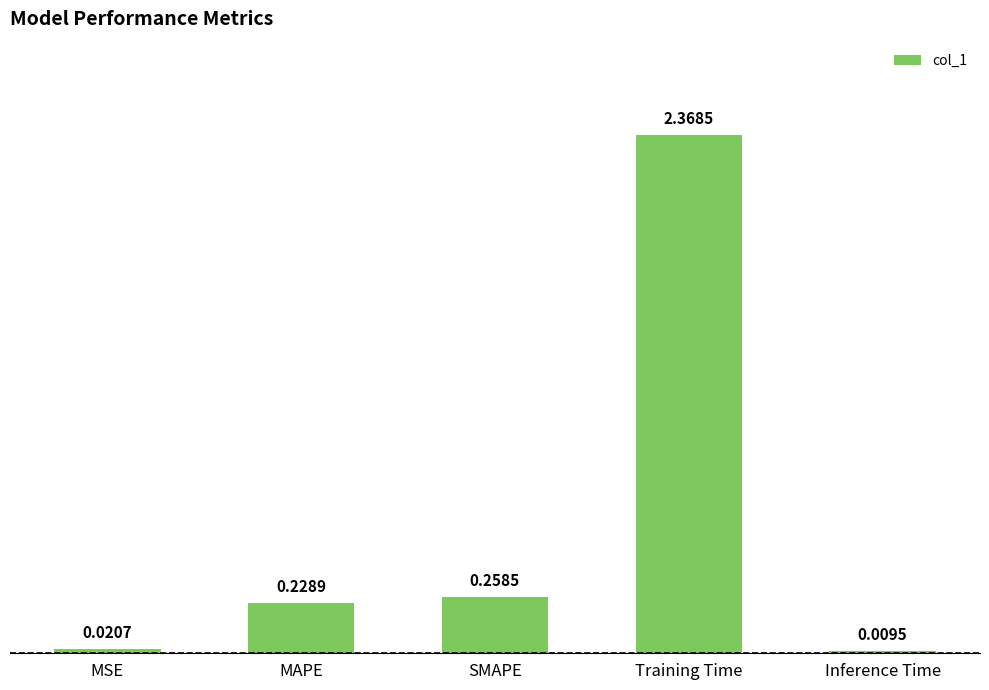

At which category does the chart reach its peak across all series?

Training Time